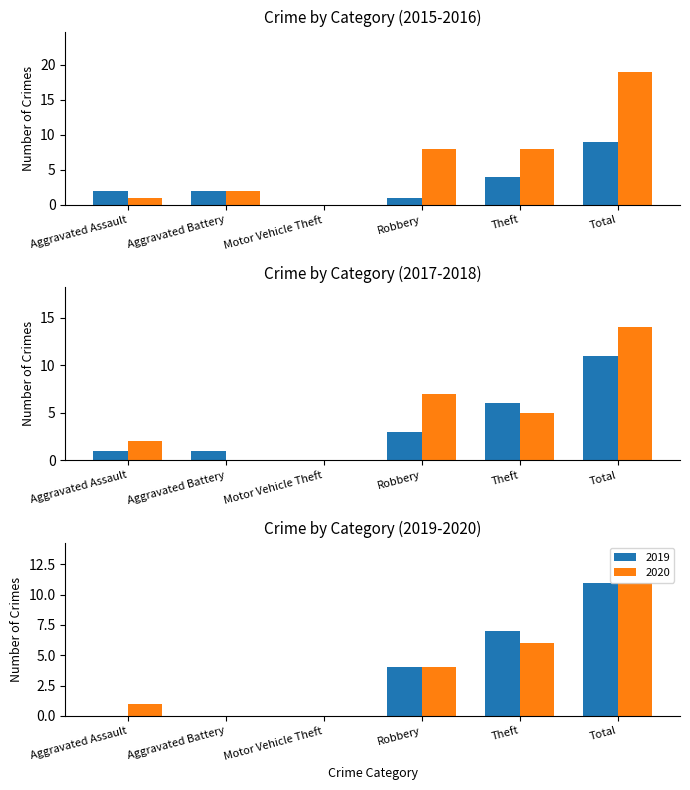

What is the sum of all 2019 values?

22